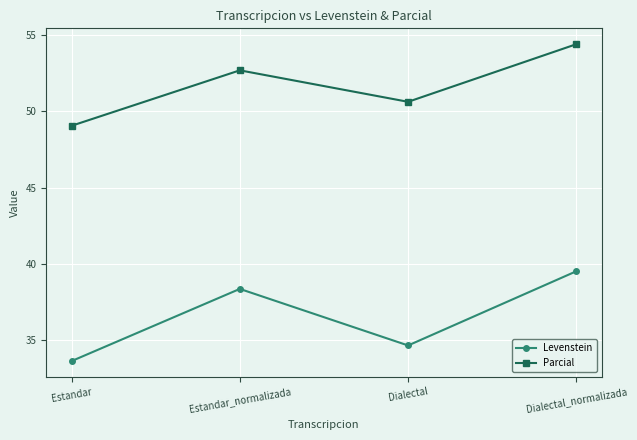

What are all the series names shown in the legend?

Levenstein, Parcial